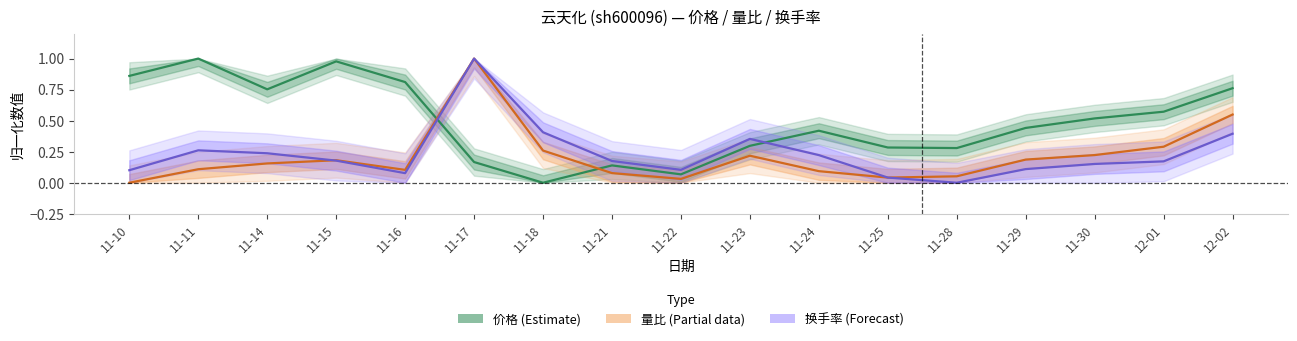

At 11-21, list the series in order from smallest to largest.

量比 (Partial), 价格 (Estimate), 换手率 (Forecast)